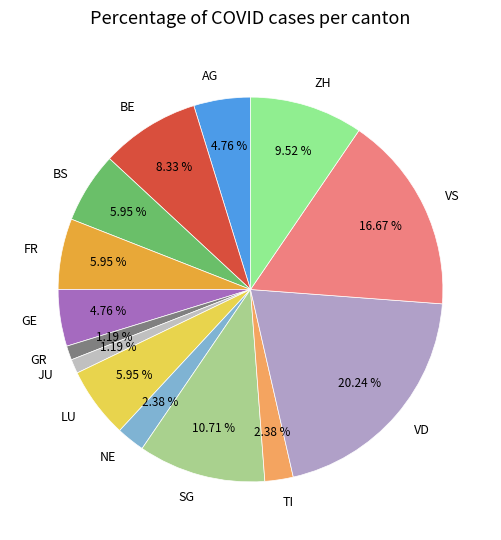

Count the number of slices in the pie.

14